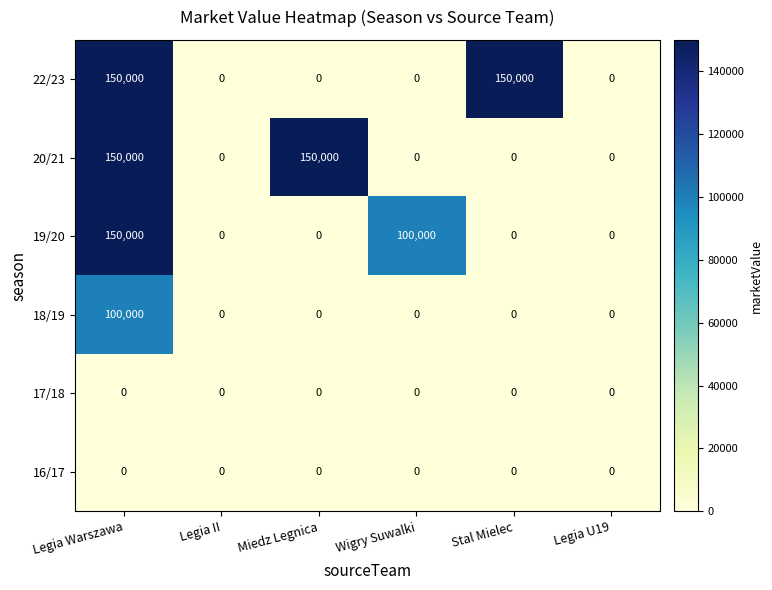

What is the difference between the maximum and second lowest values in the 18/19 series?

100000